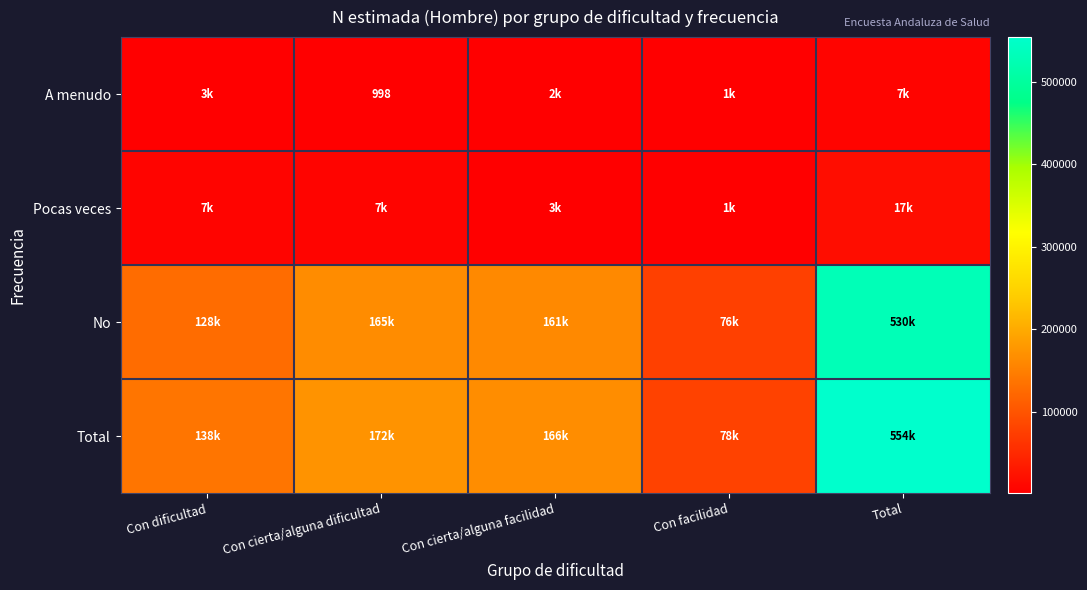

What is the difference between the No values at Con facilidad and Con cierta/alguna dificultad?

88901